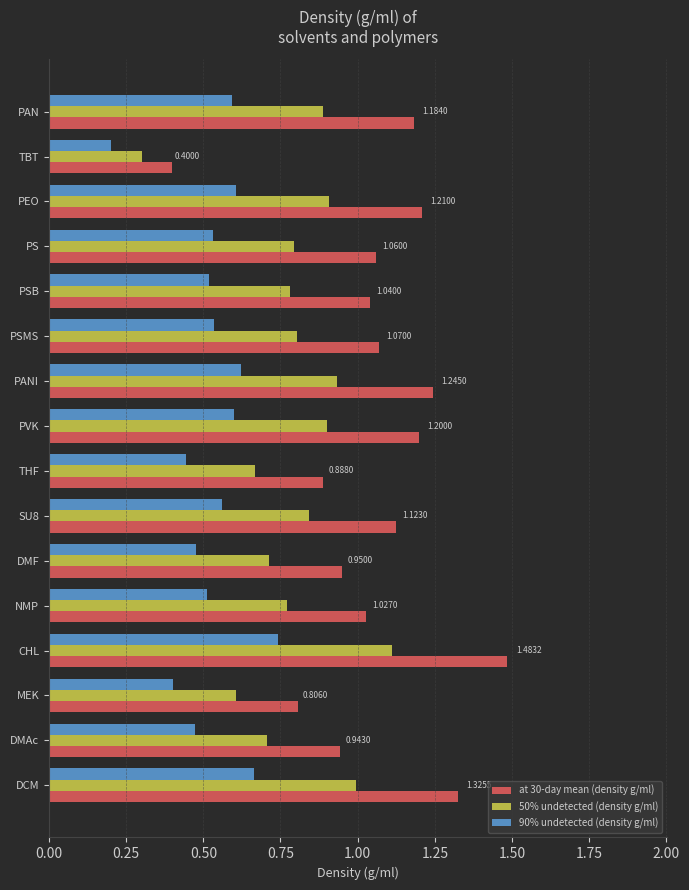

Rank the series by their average value, from highest to lowest.

at 30-day mean (density g/ml), 50% undetected (density g/ml), 90% undetected (density g/ml)